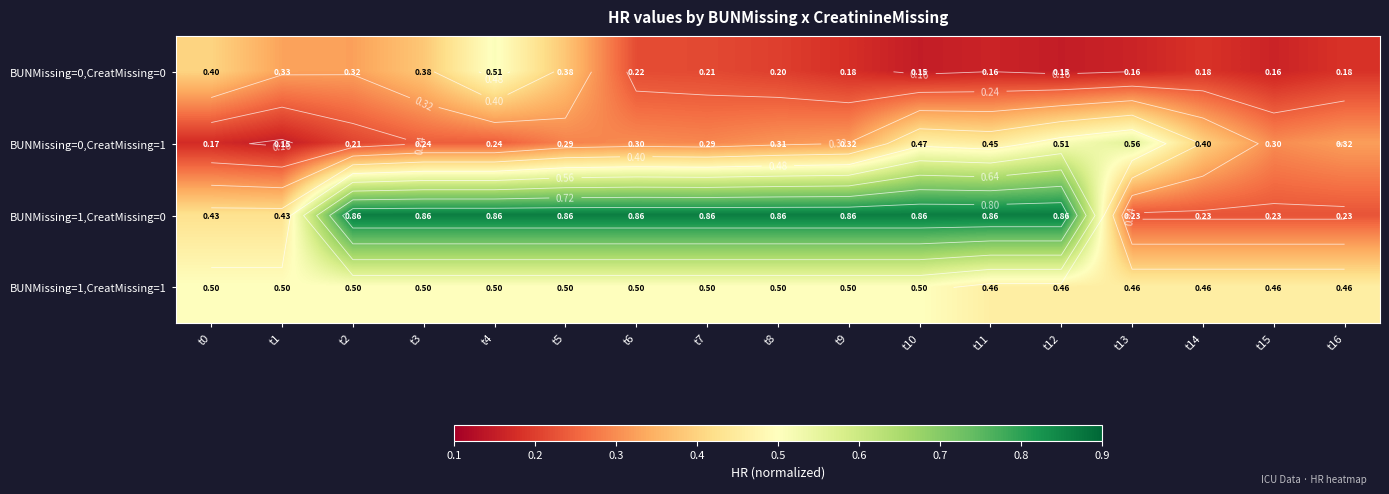

What is the total value across all series at t7?

1.9